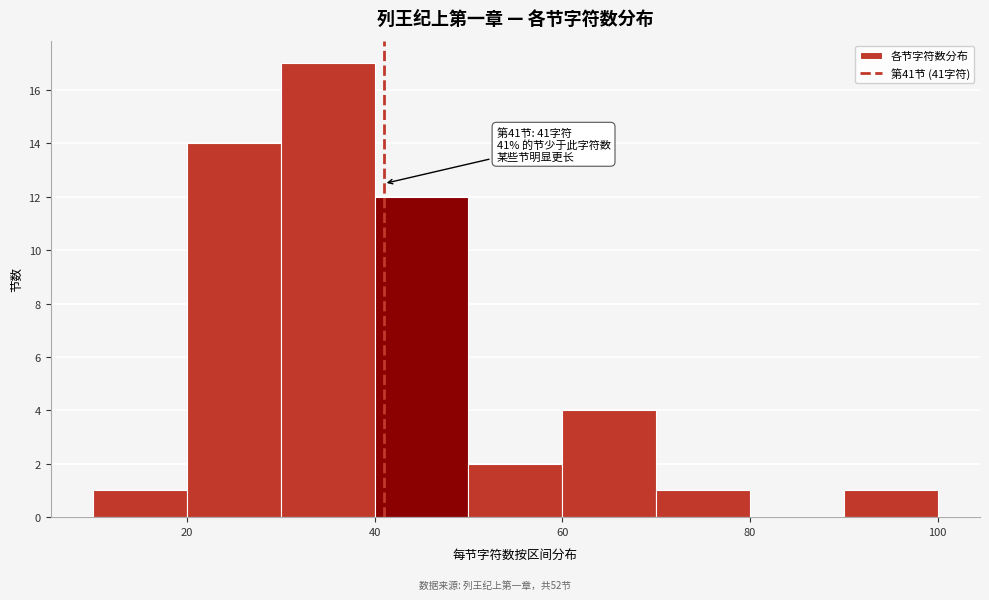

Which range on the x-axis has the tallest bar?

30 to 40